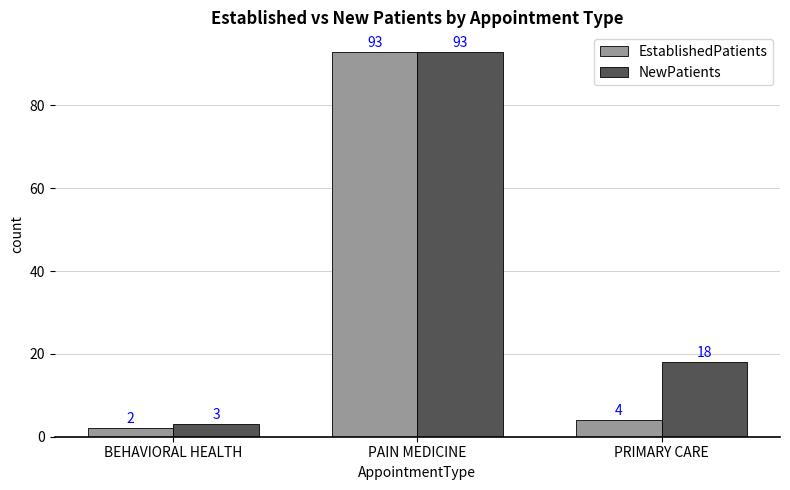

Does the chart contain stacked bars?

No